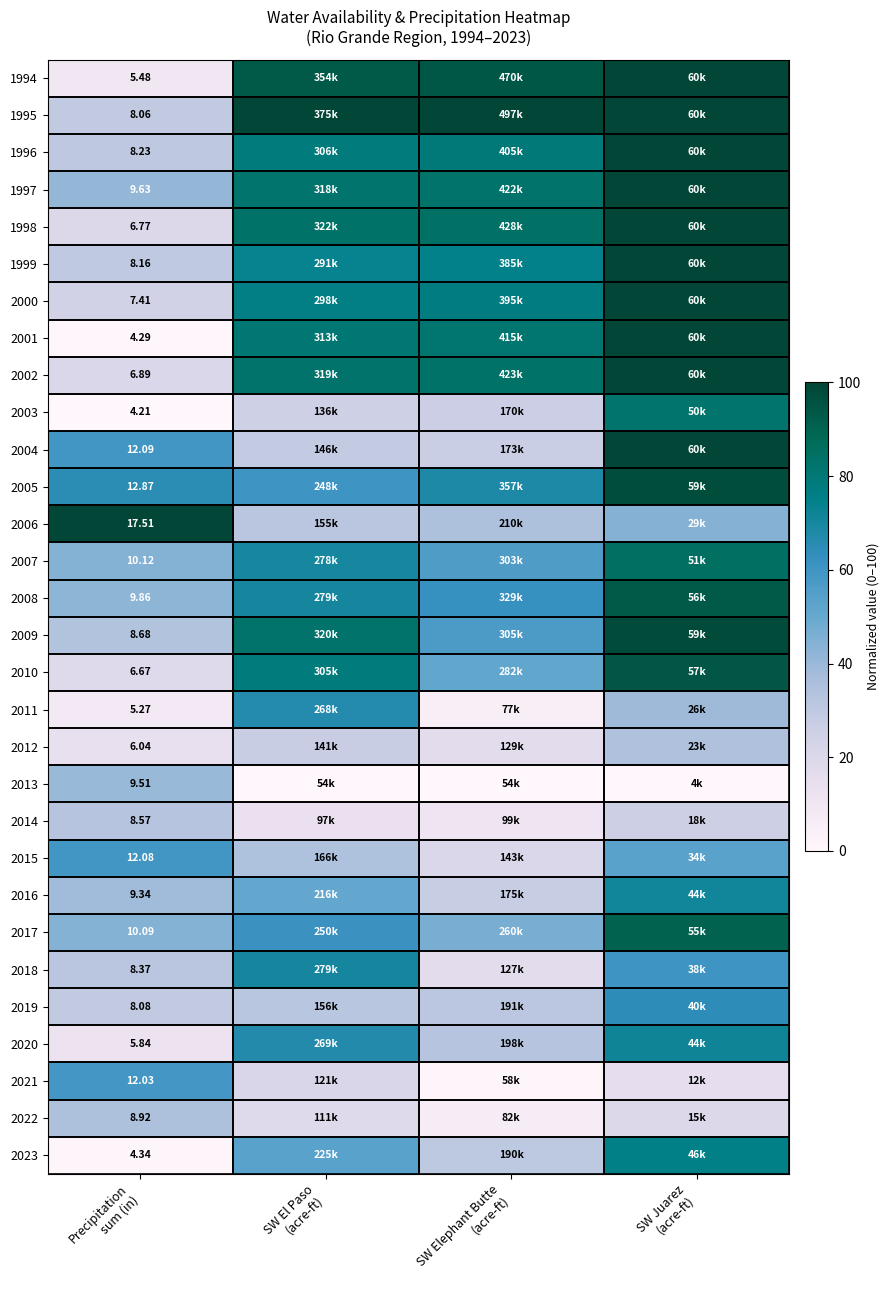

How many distinct data groups are displayed?

30